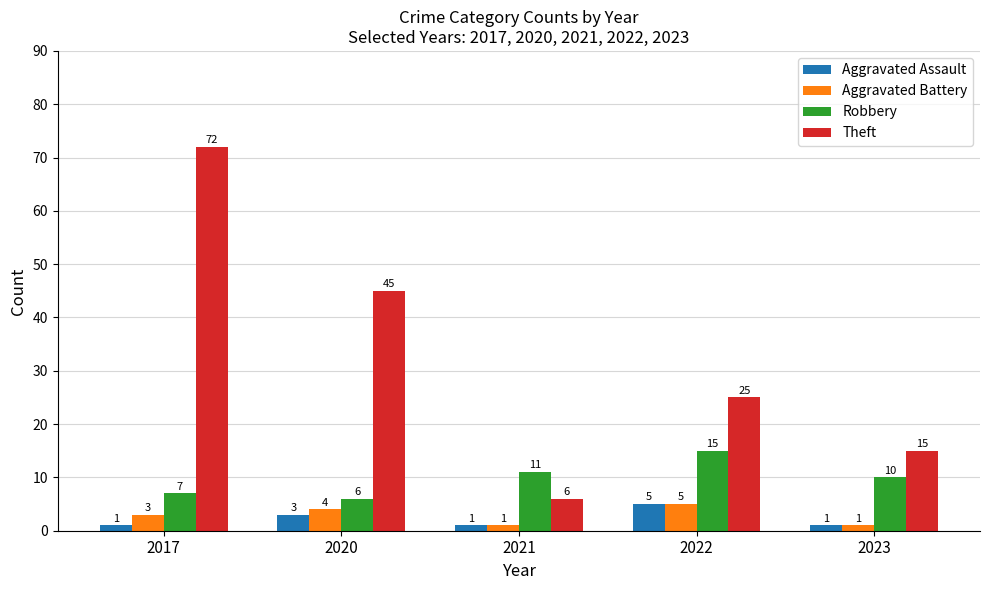

Reading left to right, transcribe all the data shown in this chart.

Aggravated Assault: 2017=1	2020=3	2021=1	2022=5	2023=1
Aggravated Battery: 2017=3	2020=4	2021=1	2022=5	2023=1
Robbery: 2017=7	2020=6	2021=11	2022=15	2023=10
Theft: 2017=72	2020=45	2021=6	2022=25	2023=15